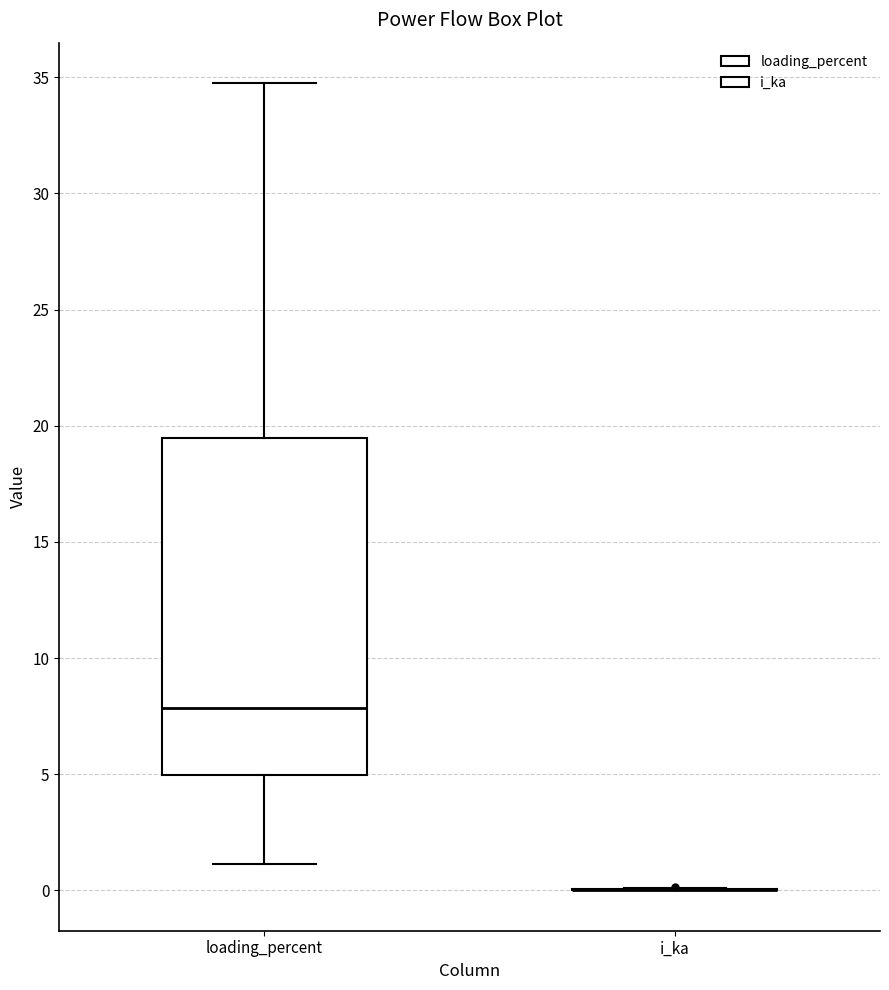

Reading left to right, read every box against the y-axis: the position of its median line, the range the box covers, and the ends of its whiskers. The values are not printed on the chart, so give them approximately, as read against the axis.

loading_percent: median 8.0, box 5.0 to 19.5, whiskers 1.0 to 35.0
i_ka: box collapsed to a line at 0.0, whiskers 0.0 to 0.0